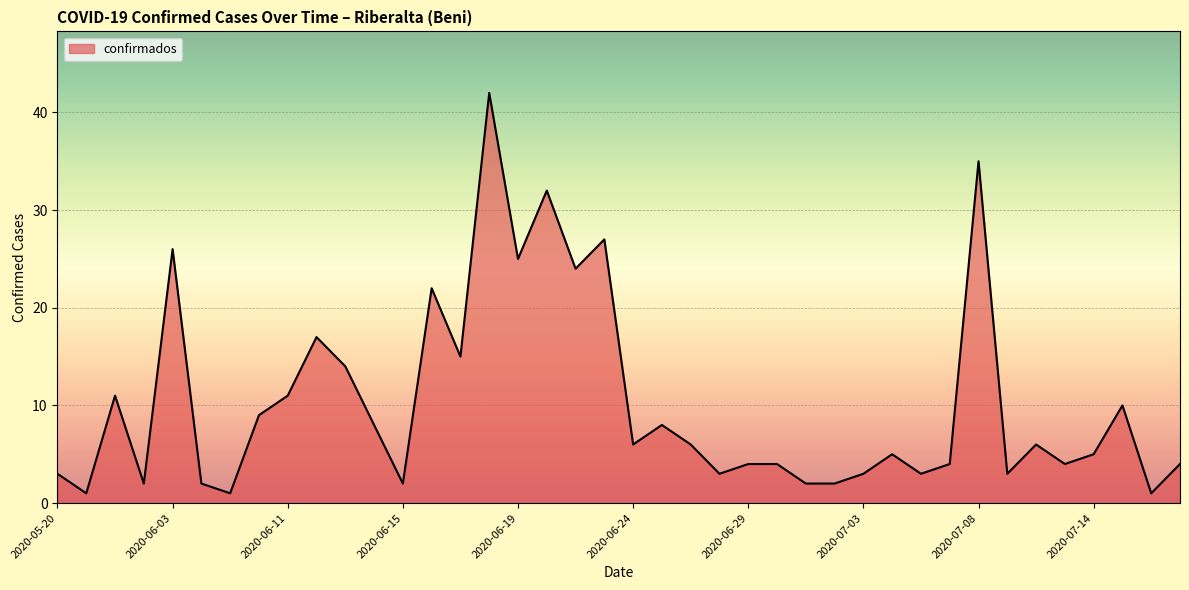

What is the difference between the maximum and minimum values?

41